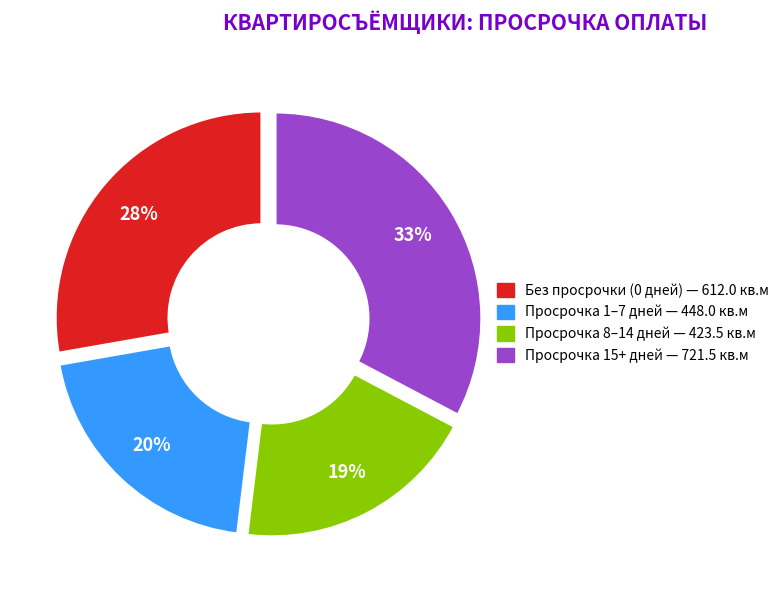

Is there any slice that represents more than half of the pie?

No